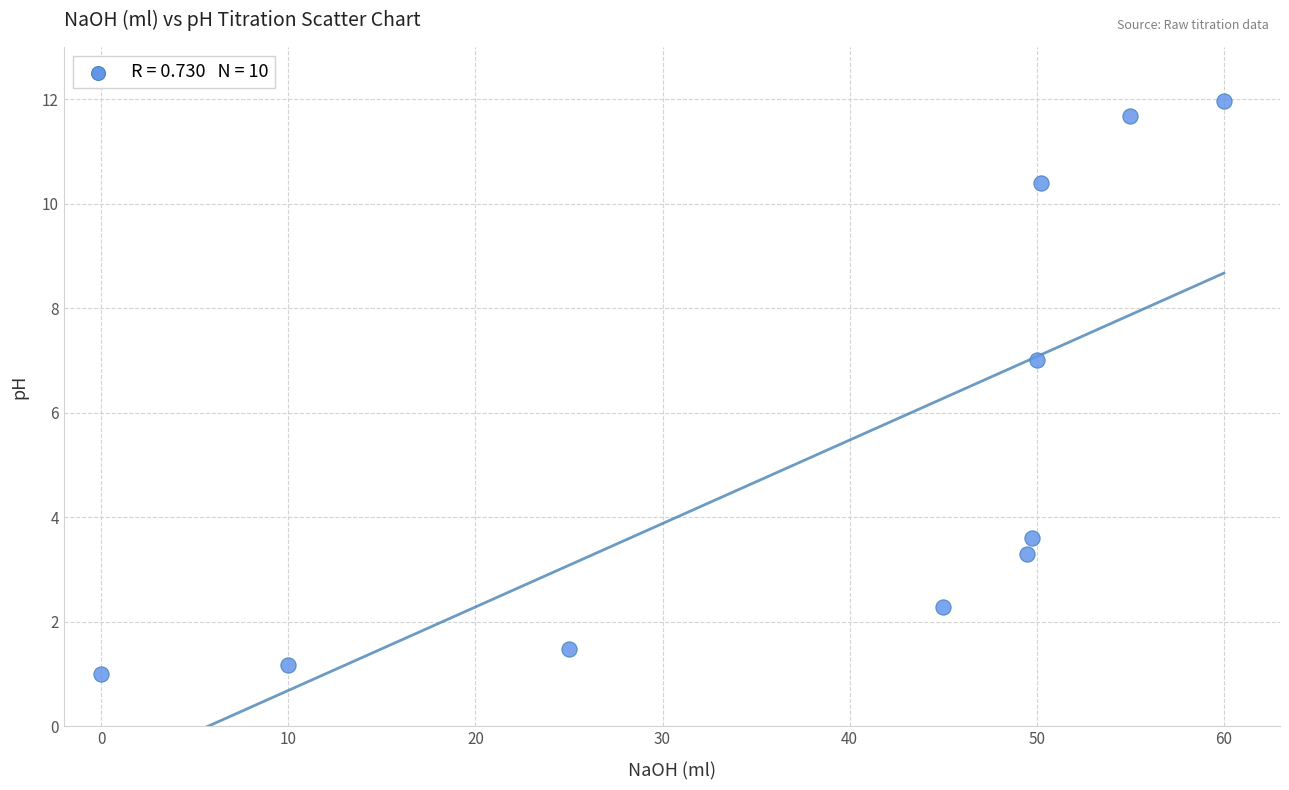

What is the average X value?

39.5